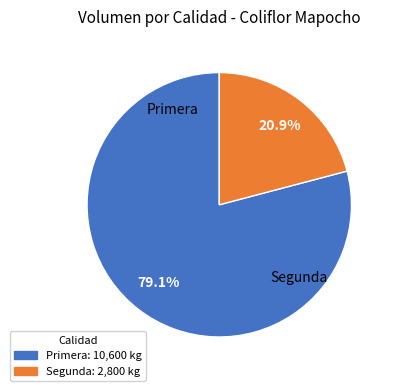

What portion of the pie excludes Primera?

20.9%